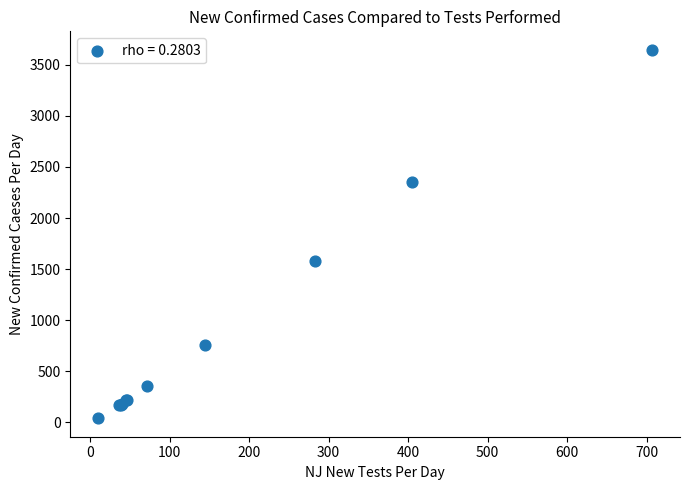

What Y value in the scatter plot is closest to 1843?

1575